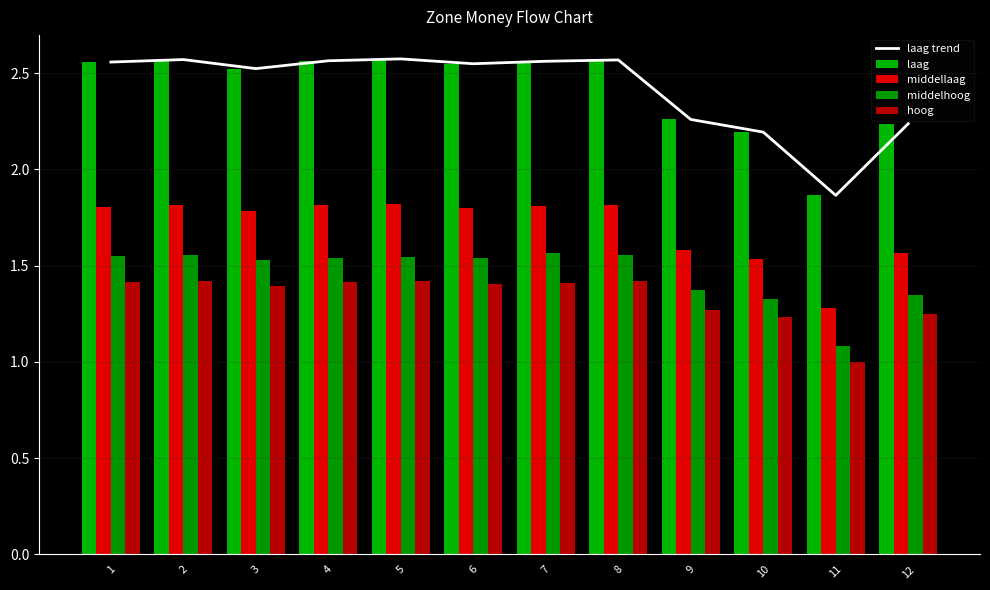

Which series has the largest range (max minus min)?

laag trend